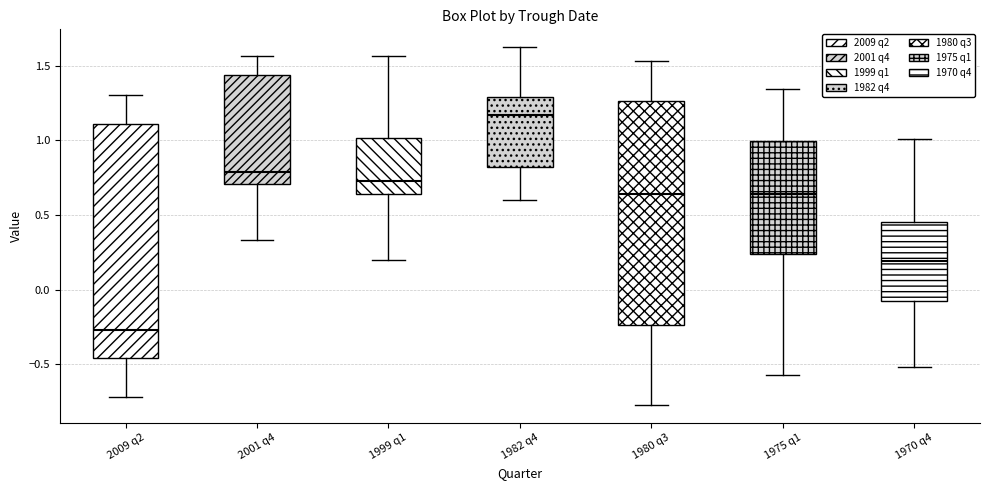

Comparing the boxes themselves (not the whiskers), which one is the tallest?

2009 q2